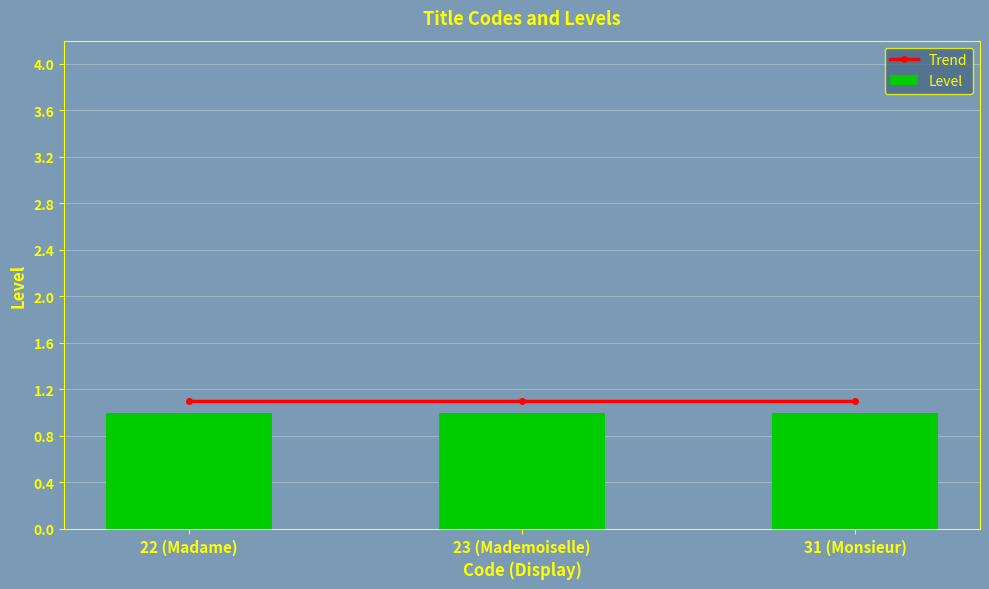

What is the spread (max minus min) of values at 31 (Monsieur)?

0.1